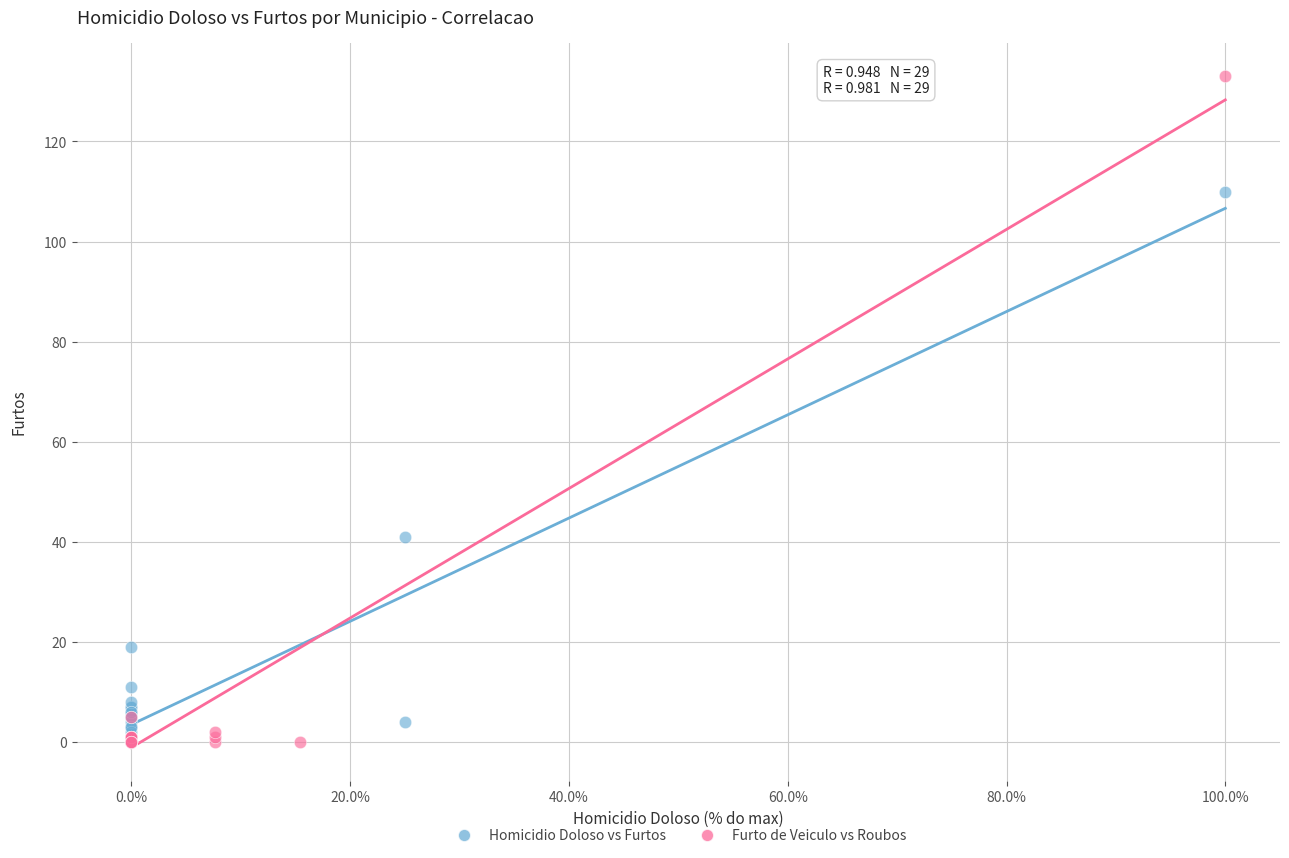

What are all the series names shown in the legend?

Homicidio Doloso vs Furtos, Furto de Veiculo vs Roubos